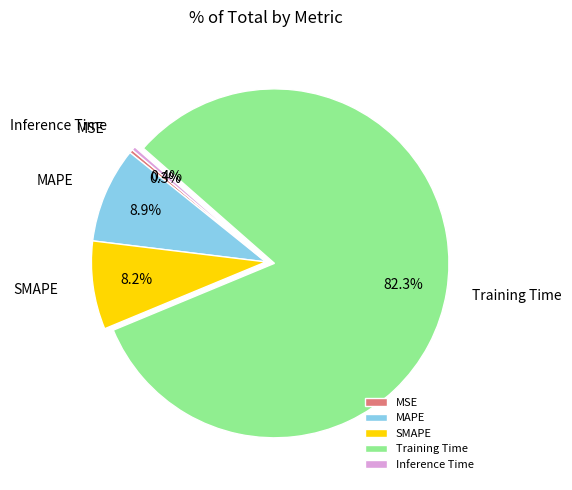

What percentage is NOT represented by SMAPE?

91.8%